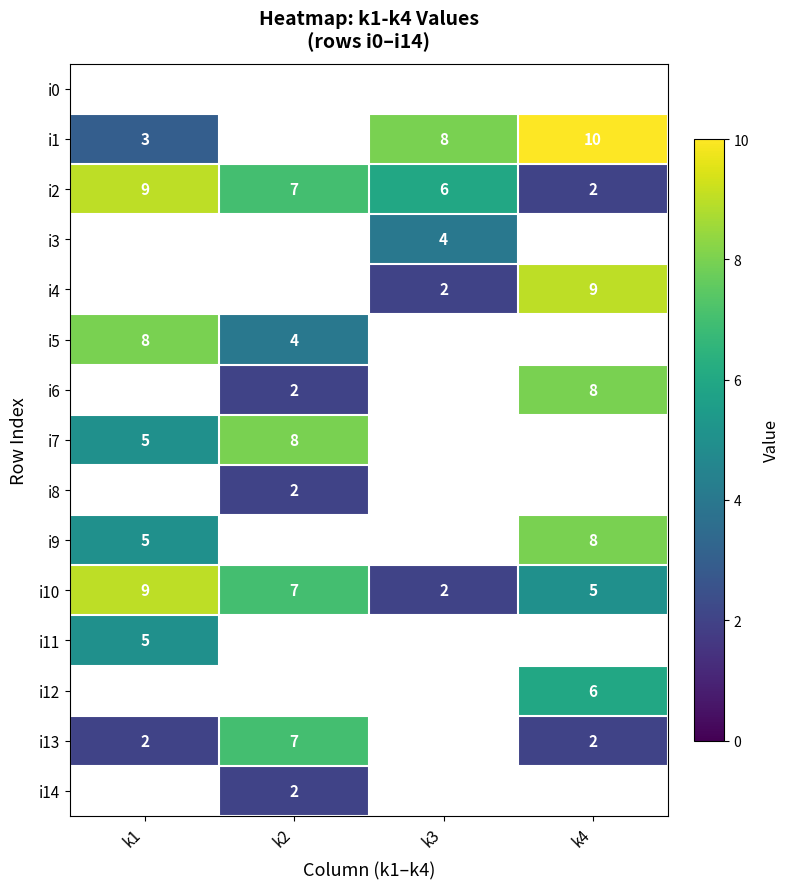

Count the i2 values in the range 6 to 9.

3